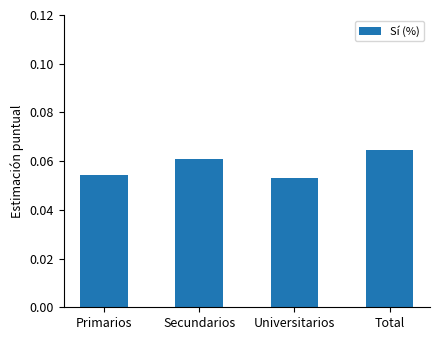

How many distinct data groups are displayed?

1